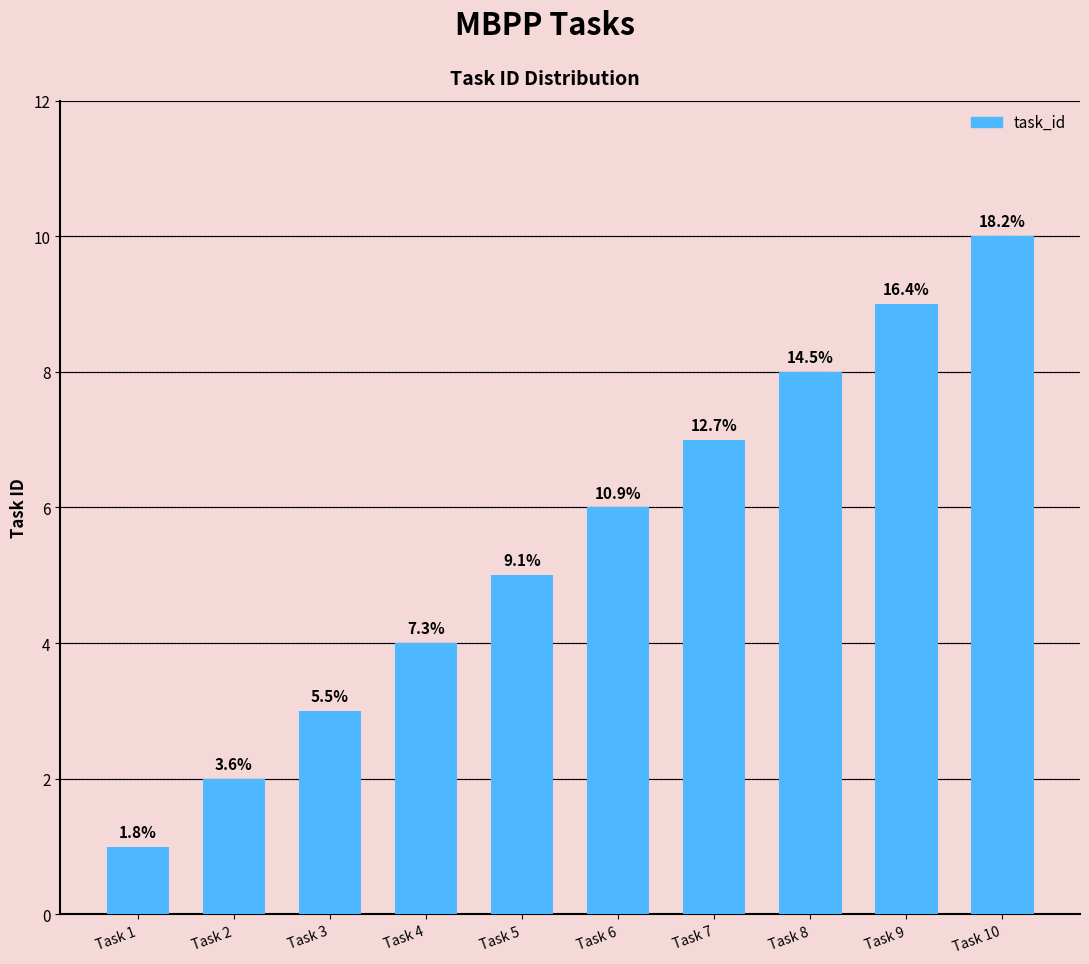

How many bars are there in total?

10